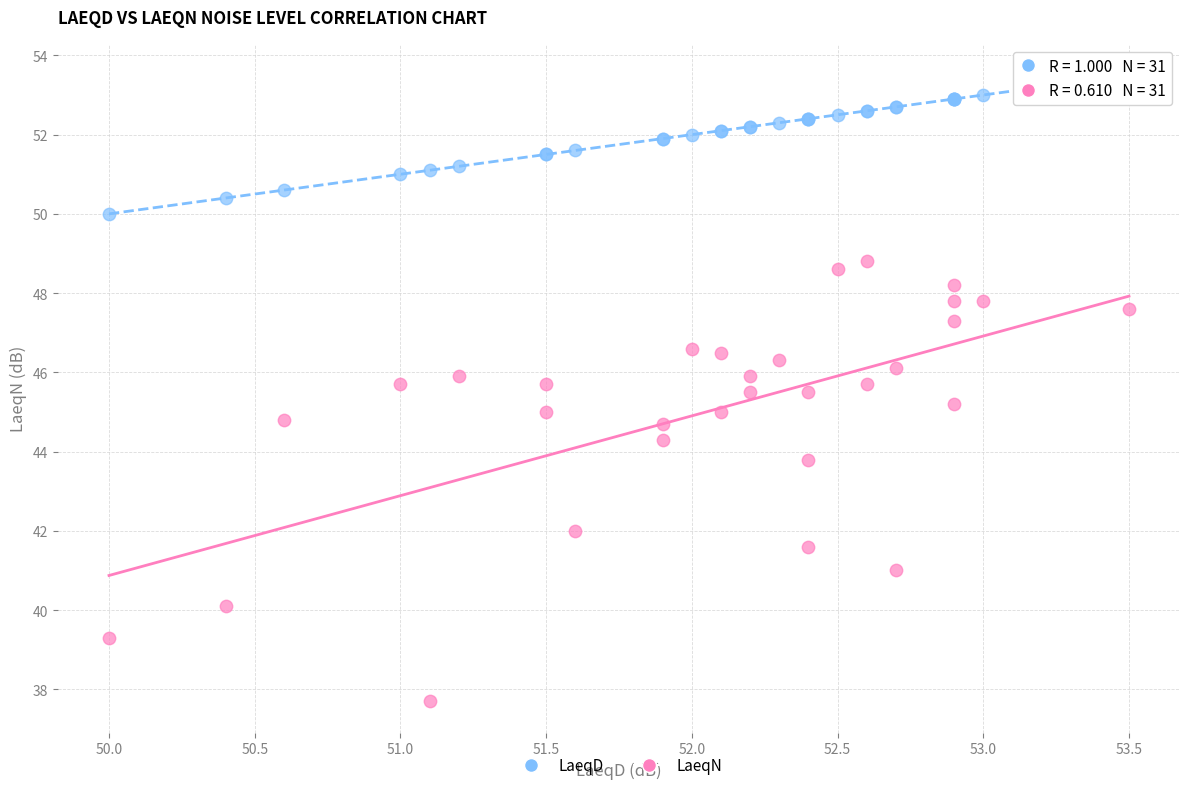

What are all the series names shown in the legend?

LaeqD, LaeqN